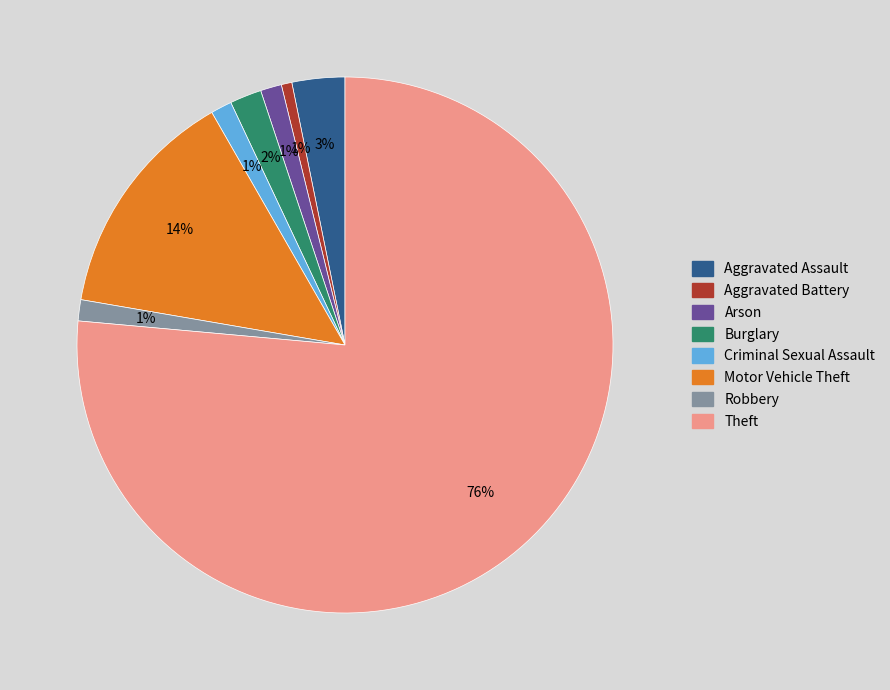

Which slice is the largest?

Theft